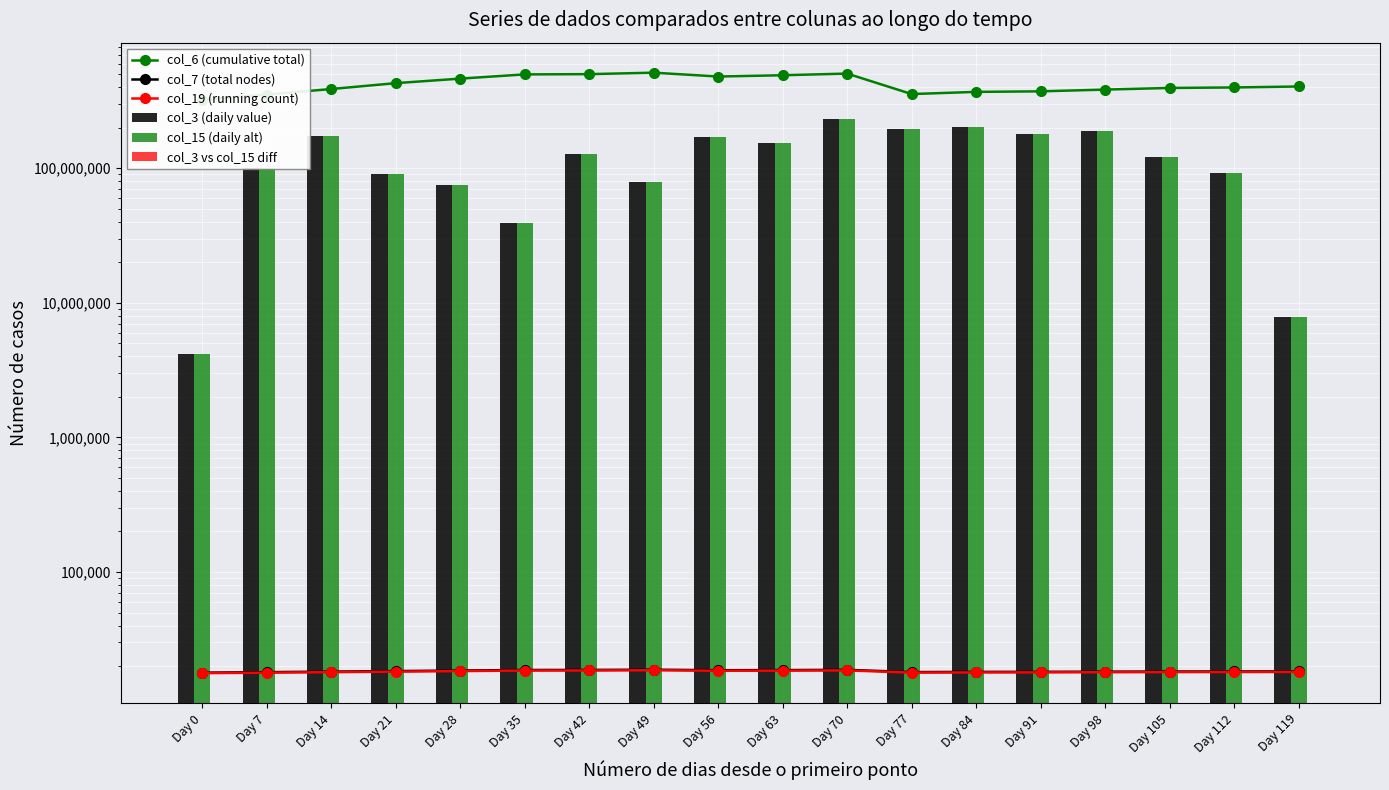

Which series has the widest spread of values?

col_3 (daily value)